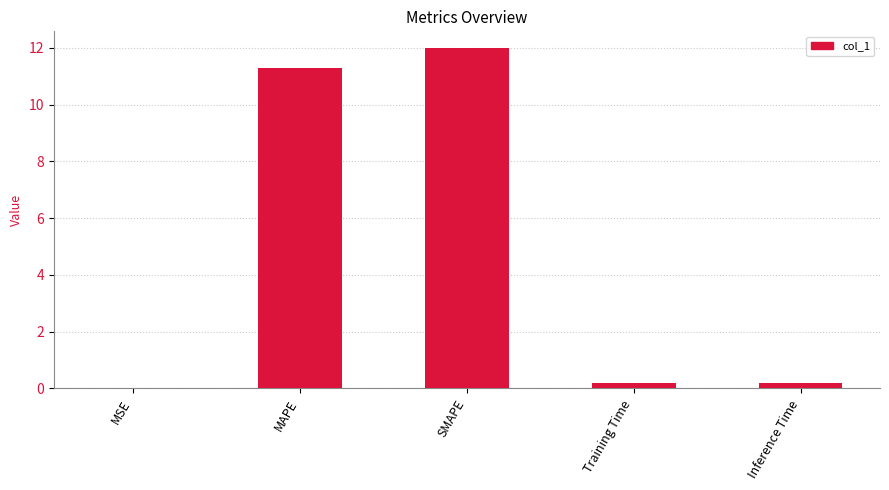

What is the change in value from MAPE to SMAPE?

+0.7